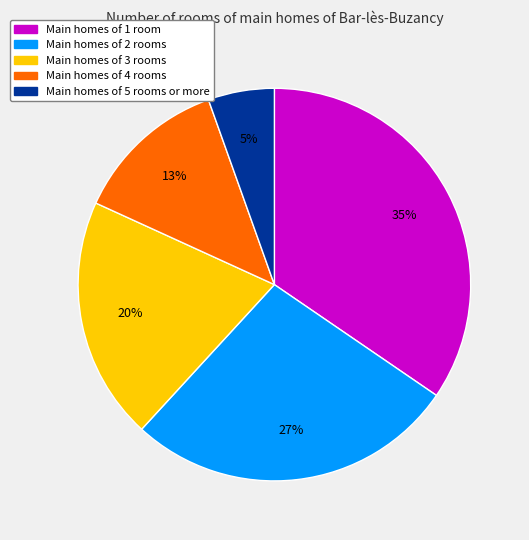

Combined, do Main homes of 4 rooms and Main homes of 1 room account for over 50%?

No